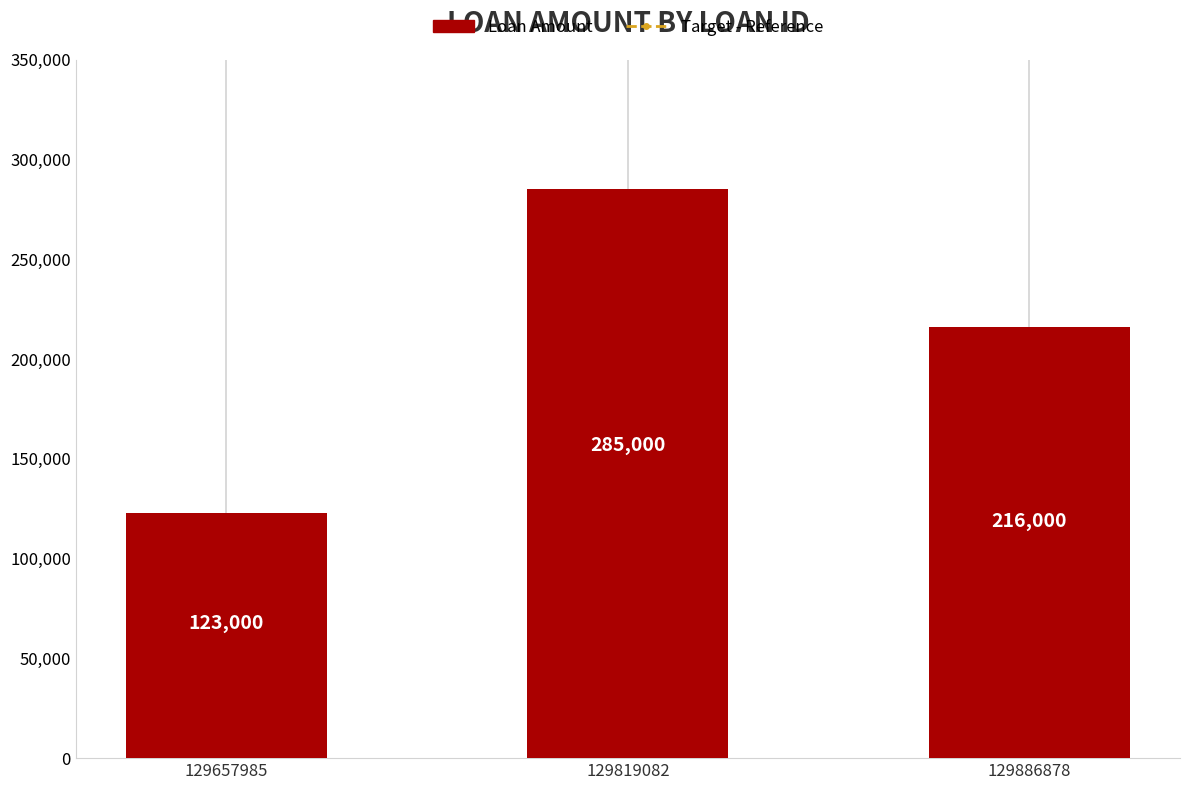

How many bars are there in total?

3